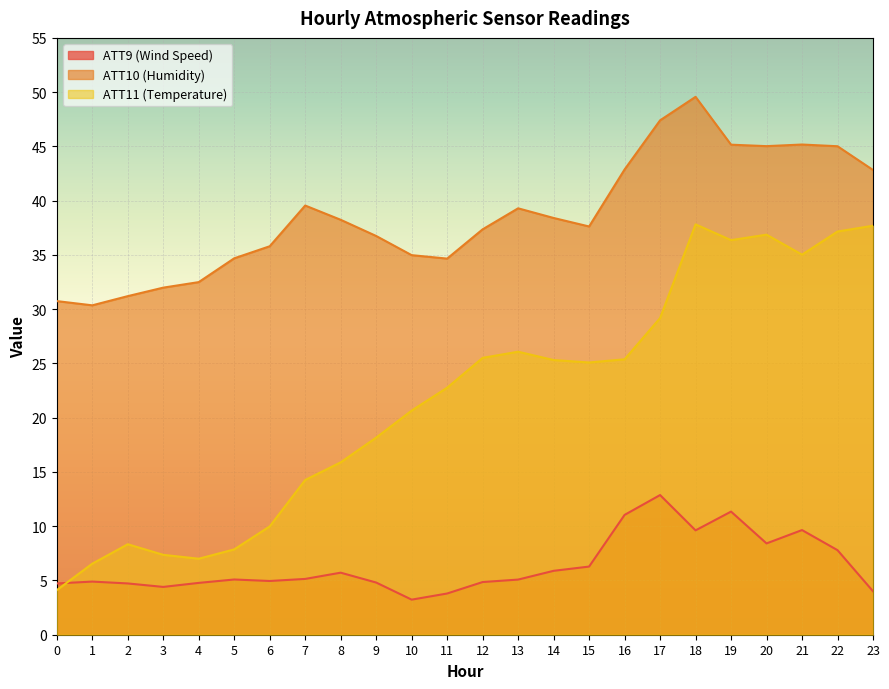

Which label corresponds to the smallest value in the chart?

10